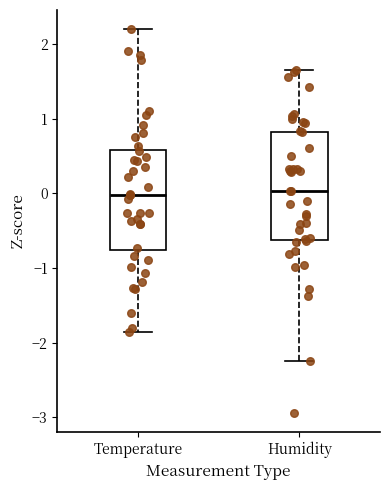

Reading left to right, transcribe this box plot: for each box, give where its median line is, the range the box spans, and where its two whiskers end, as read against the y-axis. The values are not printed on the chart, so give them approximately, as read against the axis.

Temperature: median 0.0, box -0.8 to 0.6, whiskers -1.9 to 2.2
Humidity: median 0.0, box -0.6 to 0.8, whiskers -2.2 to 1.7